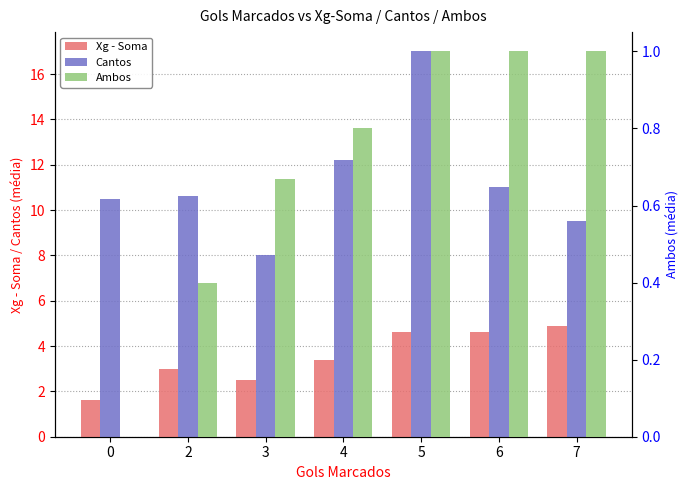

Is the value of Cantos at 0 greater than the value of Ambos at 7?

Yes